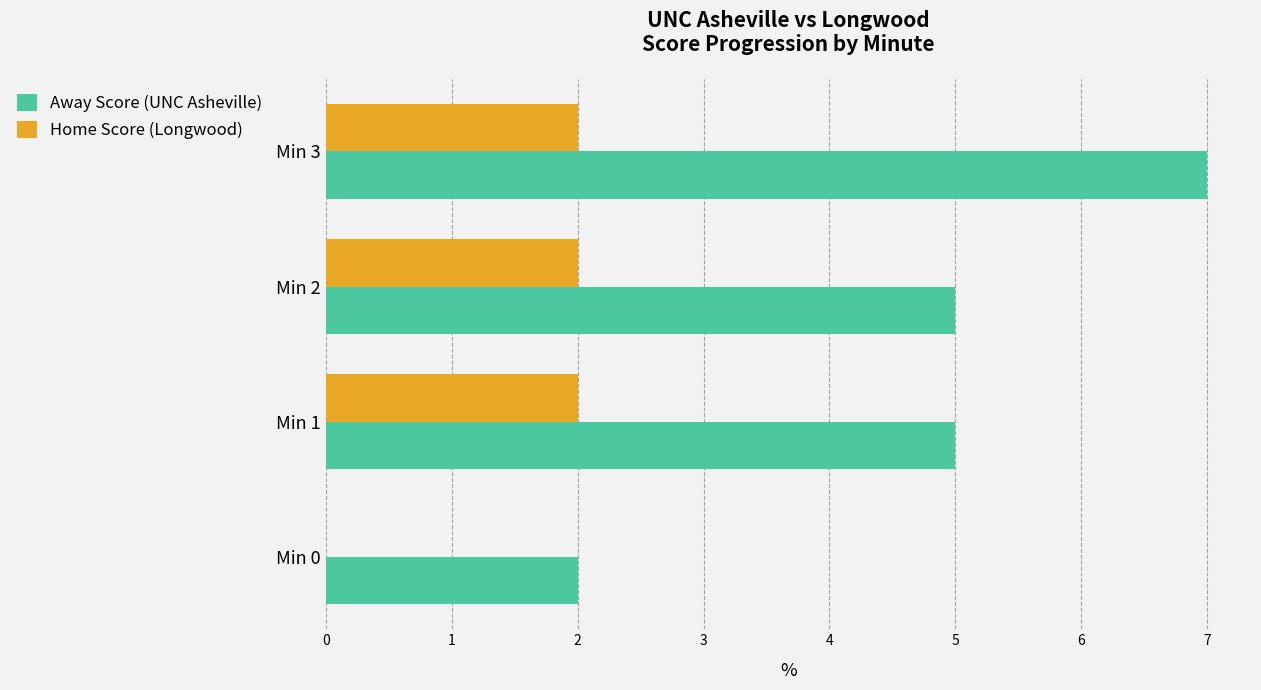

What is the sum of all Home Score (Longwood) values?

6